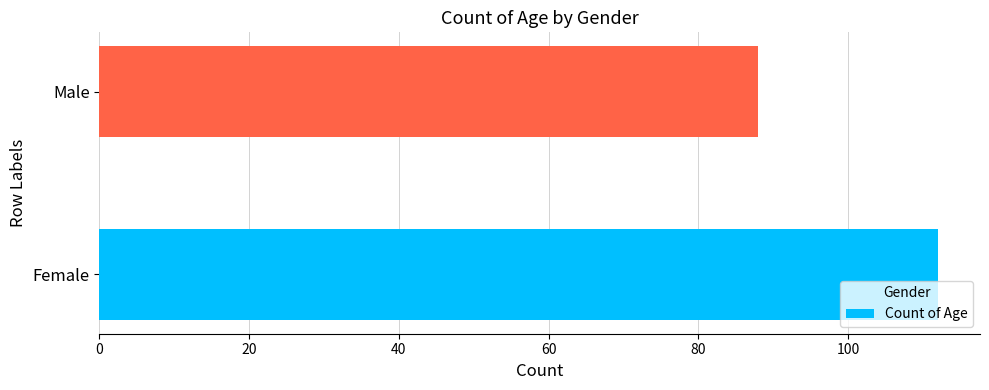

Read the value at Female, to the nearest 5.

110